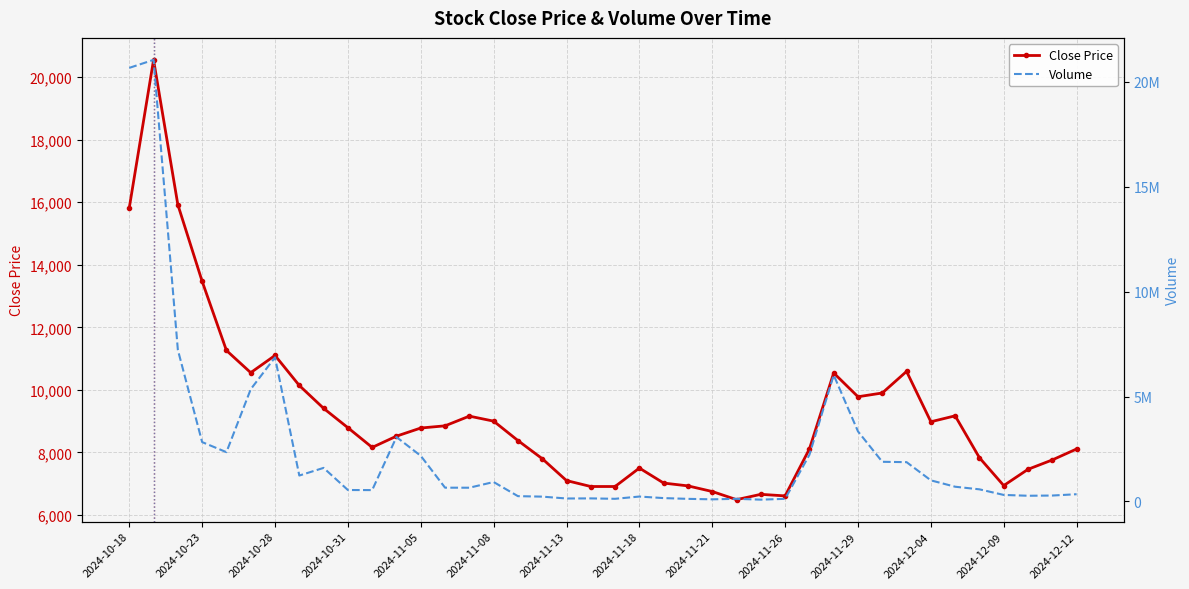

True or false: Close Price has more than 0 interior local peaks.

True